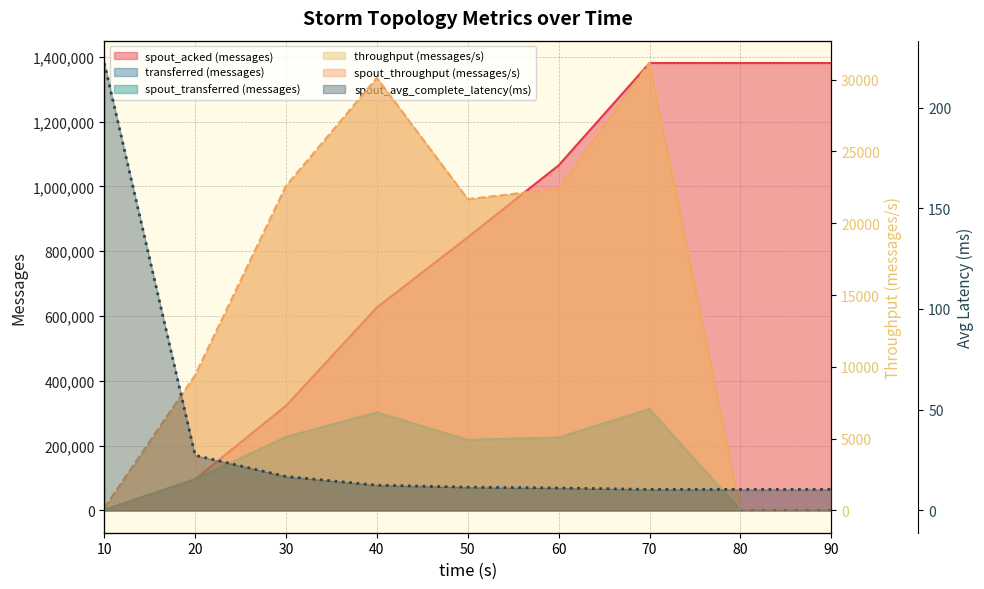

Reading right to left, transcribe all the data shown in this chart.

transferred (messages): 0.0	0.0	312200.0	224440.0	217200.0	301980.0	226240.0	95060.0	1600.0
spout_transferred (messages): 0.0	0.0	312200.0	224440.0	217200.0	301980.0	226240.0	95060.0	1600.0
spout_acked (messages): 1380540.0	1380540.0	1380540.0	1064860.0	842920.0	626200.0	322980.0	96240.0	1480.0
throughput (messages/s): 0.0	0.0	31163.0	22408.0	21670.0	30119.0	22590.0	9408.0	159.0
spout_throughput (messages/s): 0.0	0.0	31163.0	22408.0	21670.0	30119.0	22590.0	9408.0	159.0
spout_avg_complete_latency(ms): 10.4	10.4	10.4	11.1	11.5	12.5	16.8	27.3	222.1